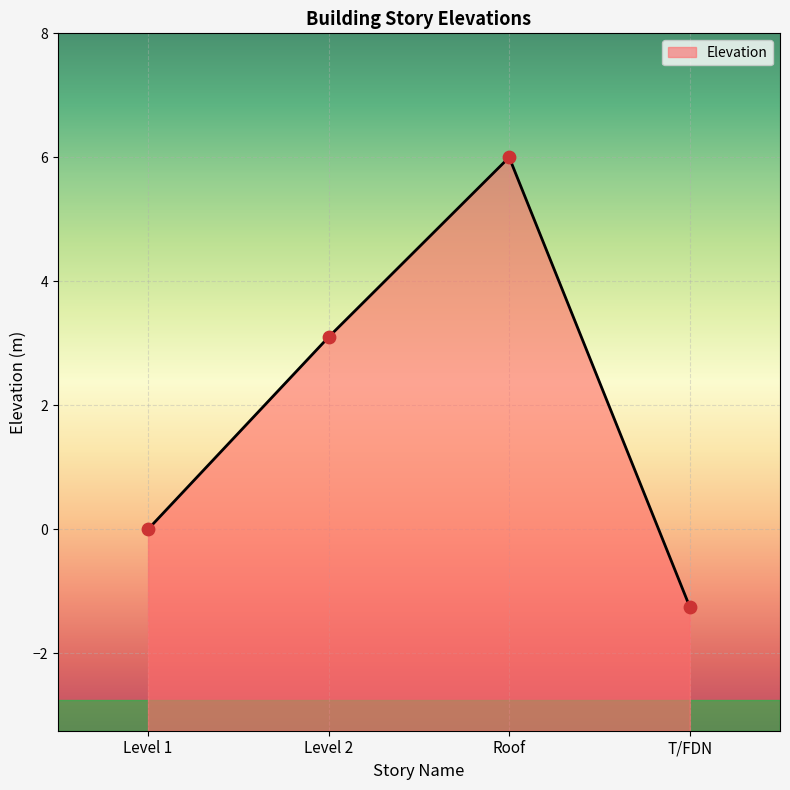

What is the change in value from Roof to T/FDN?

-7.2